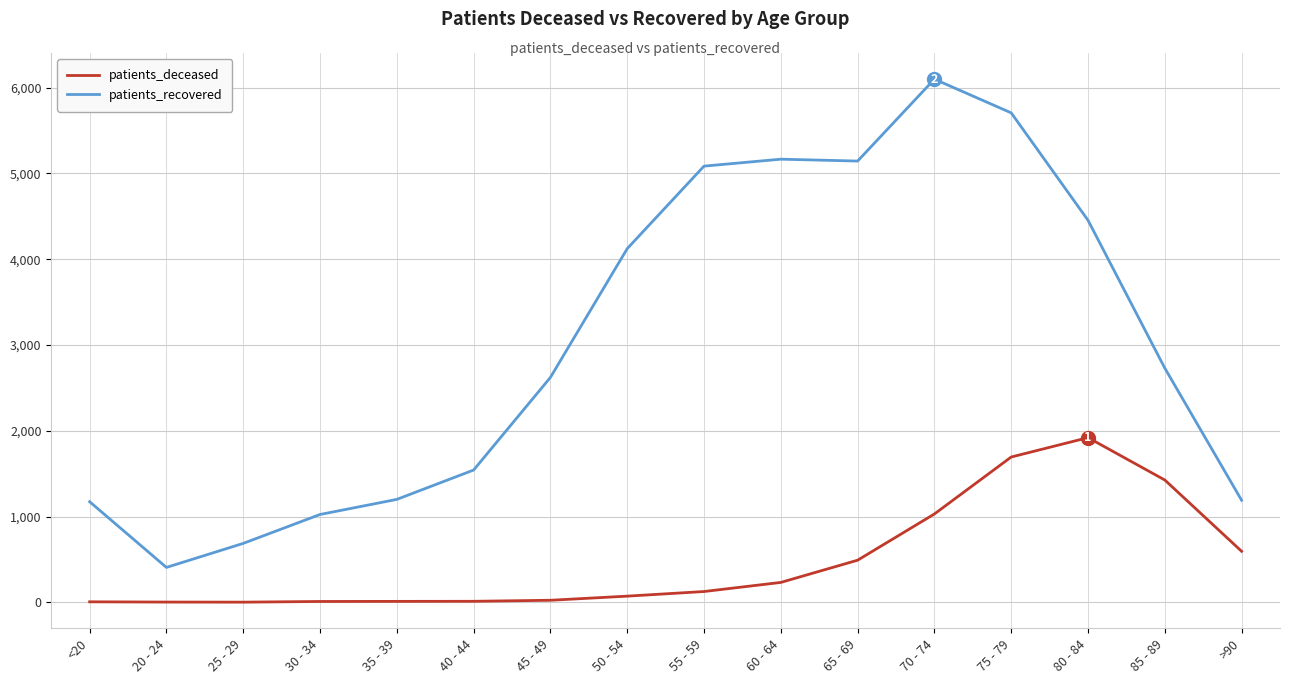

Which label corresponds to the largest value in the chart?

70 - 74